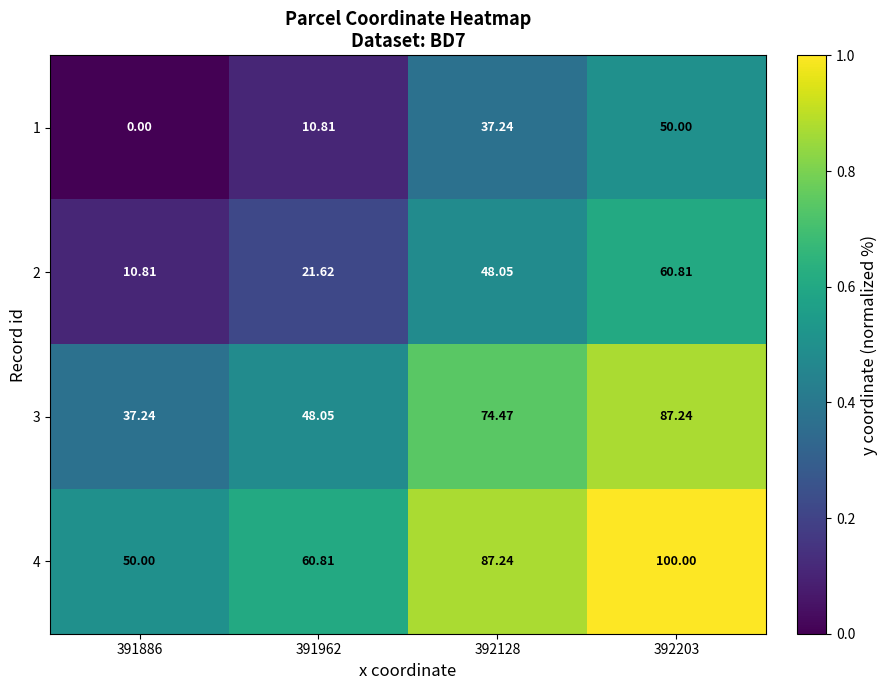

Is the value of 2 at 391962 greater than the value of 4 at 392203?

No